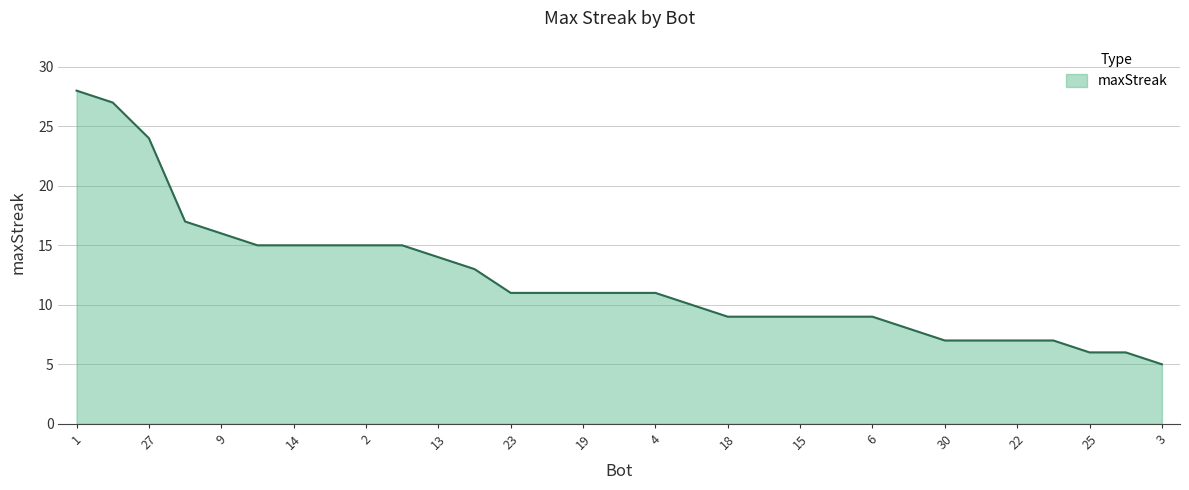

What is the difference between the maximum and minimum values?

23